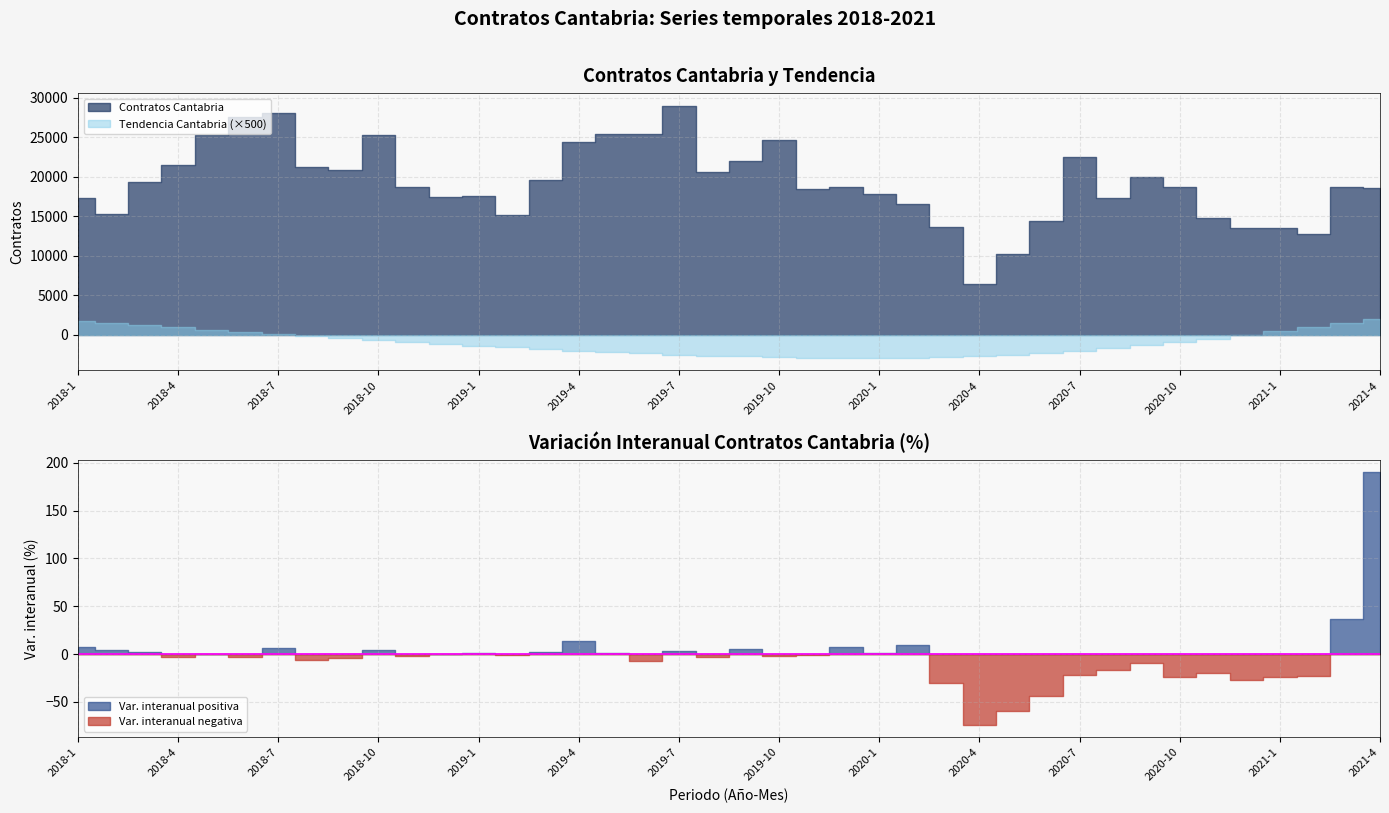

What is the minimum value for Var interanual Cantabria?

-73.8